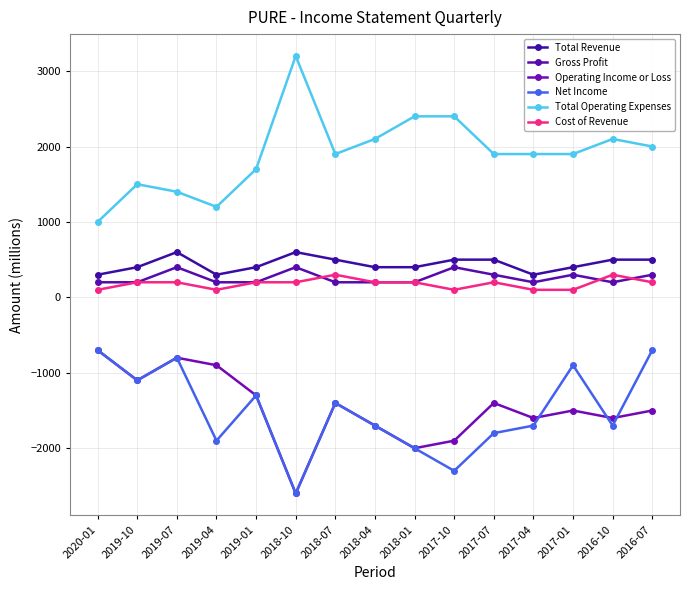

What is the difference between the maximum and minimum values in the Cost of Revenue series?

200